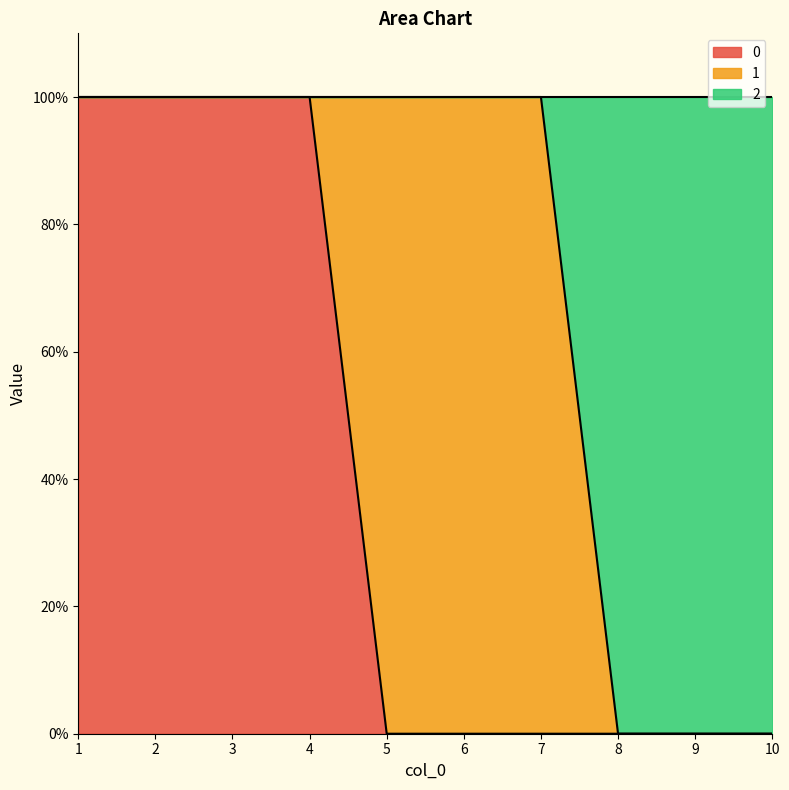

What is the greatest value displayed?

1